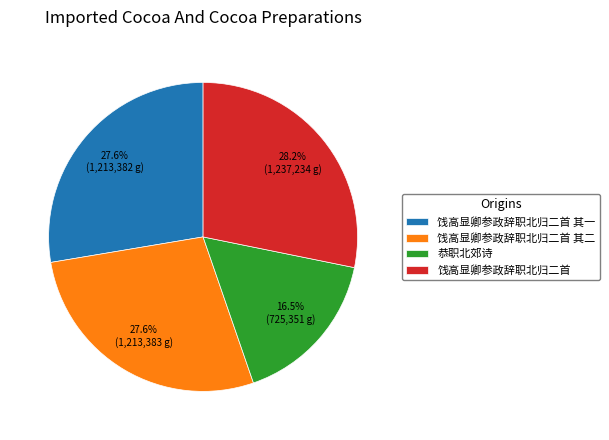

Does any single category account for the majority?

No